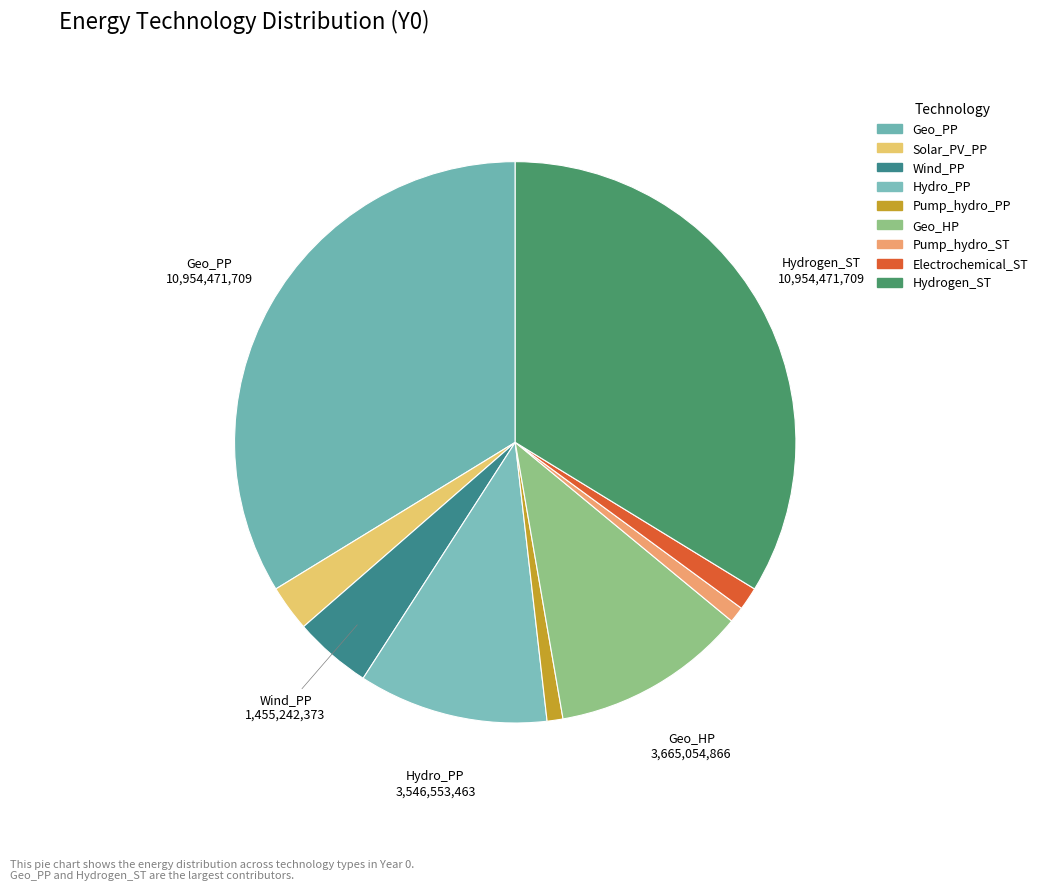

Combined, do Wind_PP and Pump_hydro_PP account for over 50%?

No